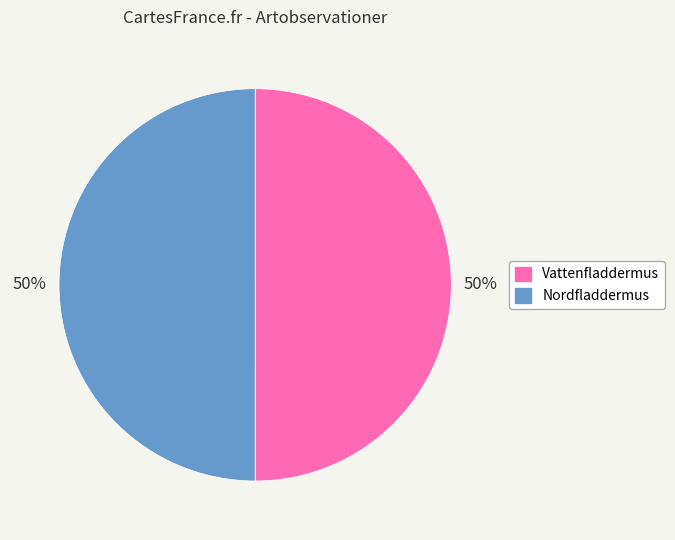

Approximately how many times larger is the value at Vattenfladdermus compared to Nordfladdermus?

1.0